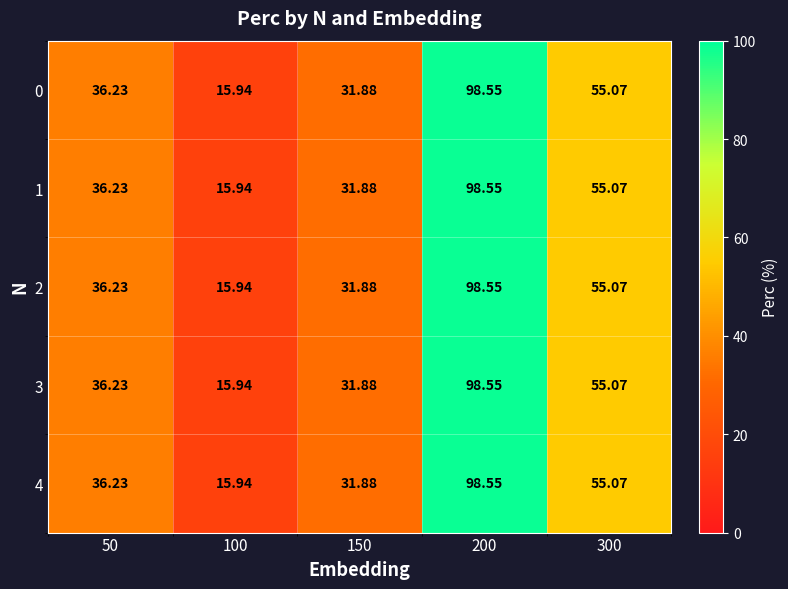

Is the value of 1 at 150 greater than the value of 4 at 200?

No